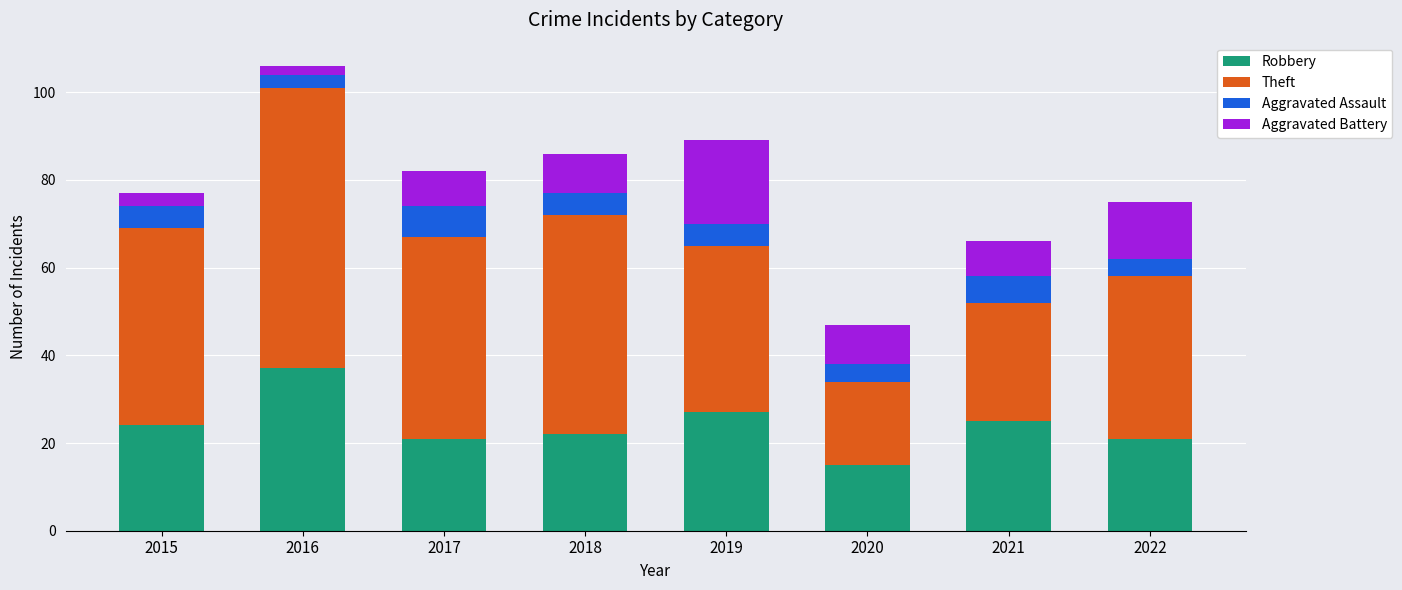

What is the sum of all Robbery values?

192